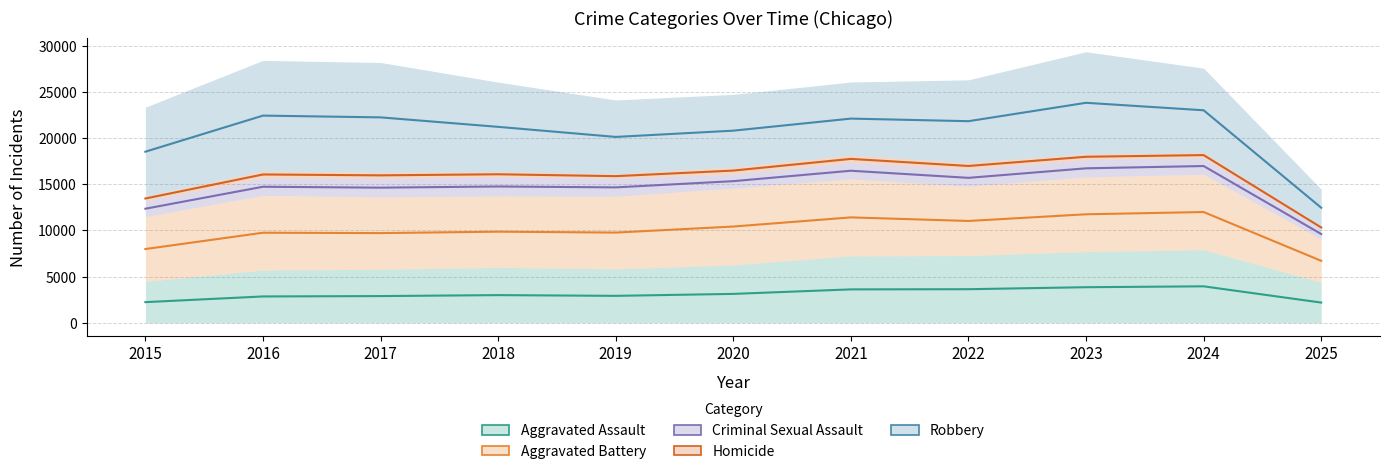

True or false: Homicide has a value of 632 at 2023.

True